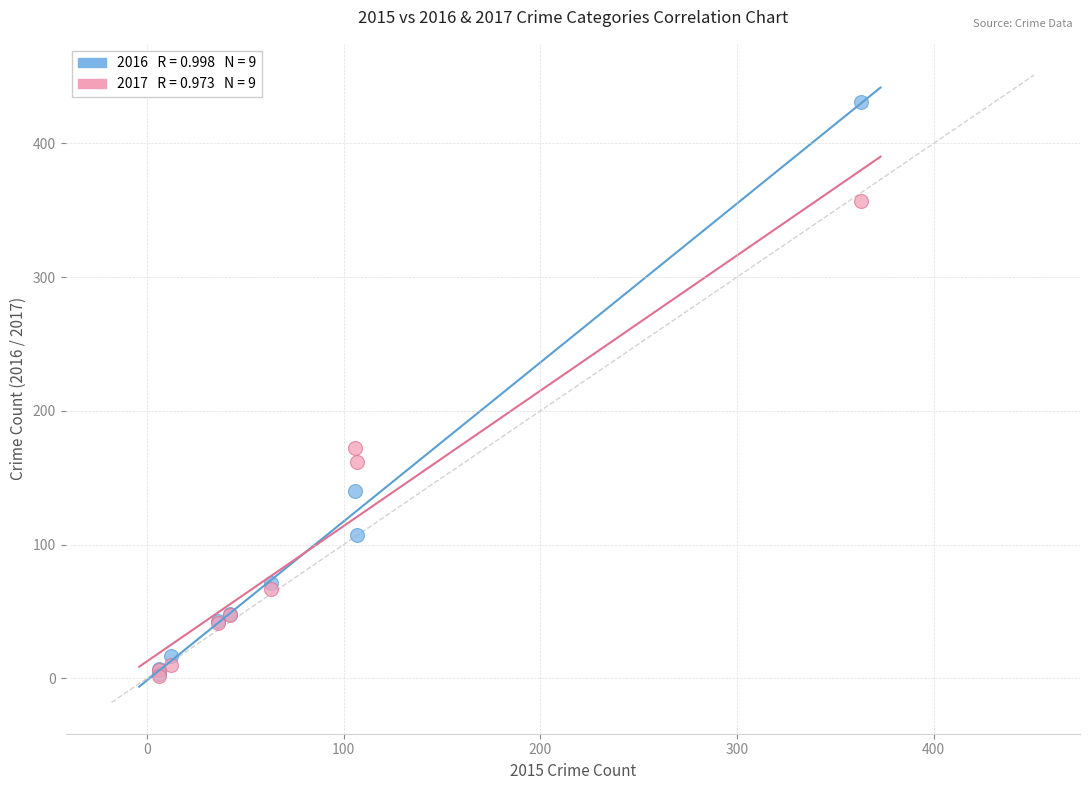

Across all series, what Y value is closest to 216?

172